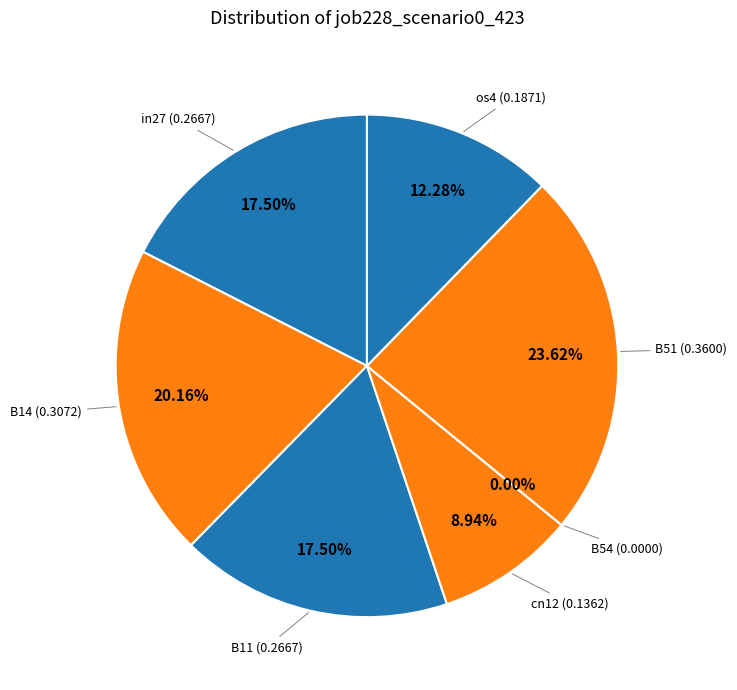

To the nearest percent, what is the difference between the in27 and B51 slice percentages?

6%